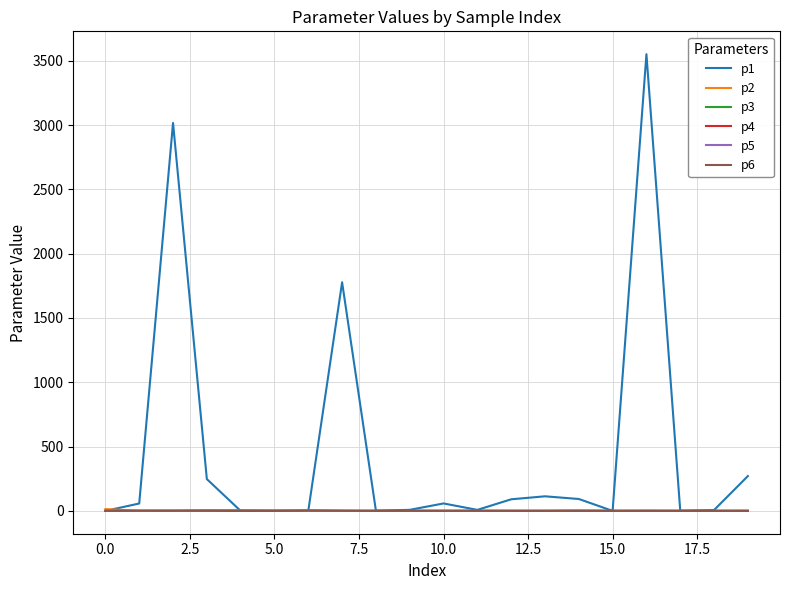

Which series has the largest range (max minus min)?

p1